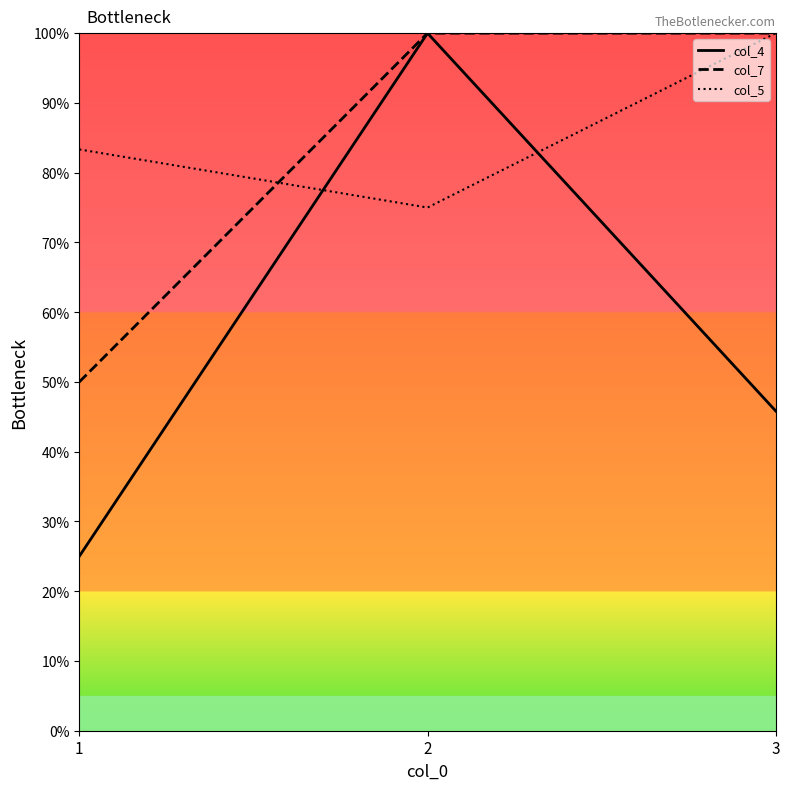

What is the difference between the highest and lowest values at 3?

54.2